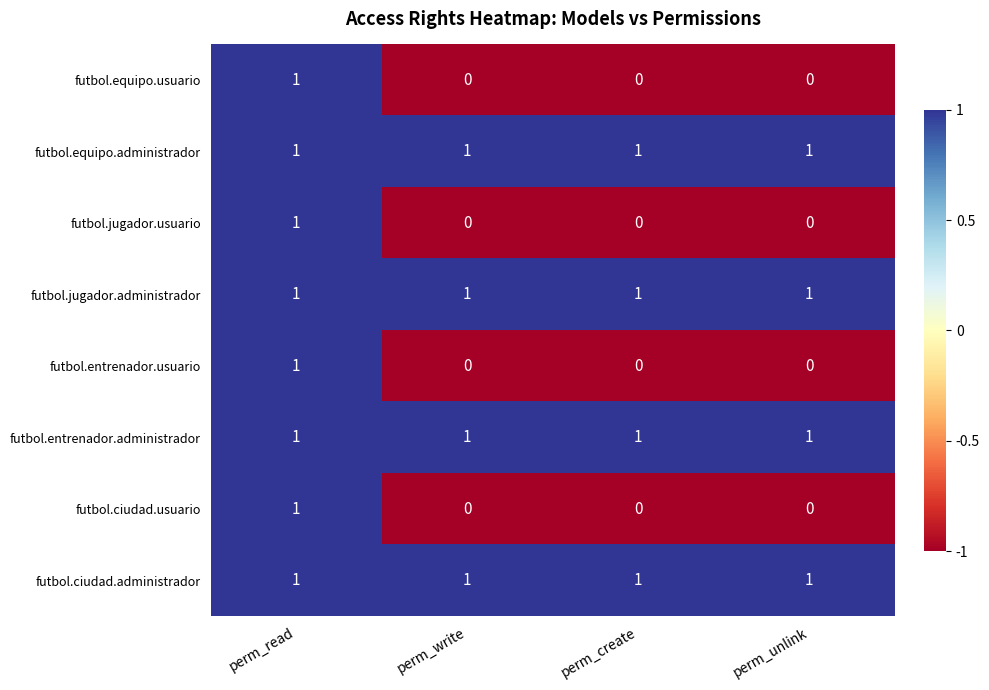

At which category is the sum across all series the highest?

perm_read